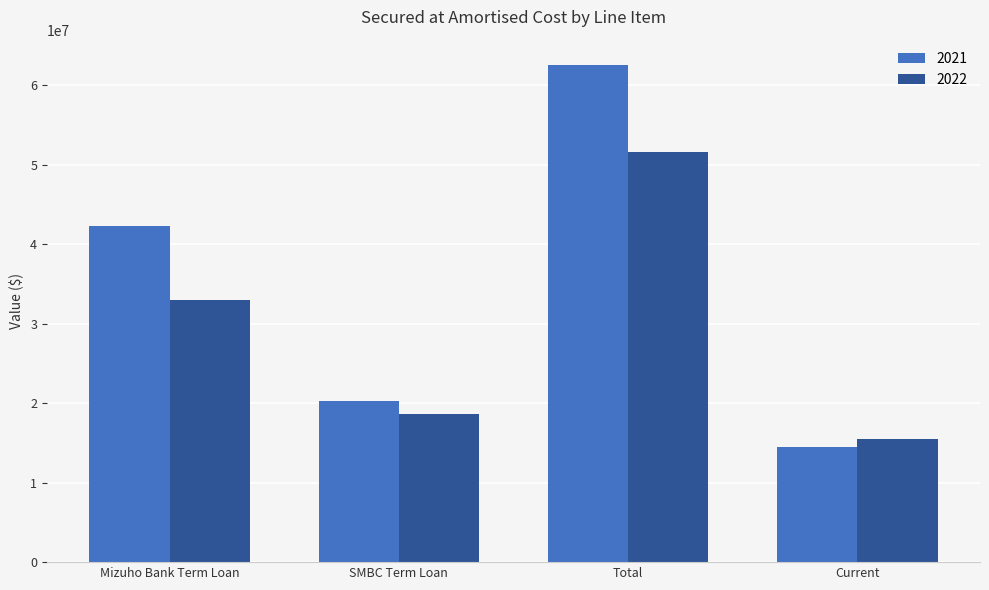

At how many categories does at least one series exceed 38461764?

2